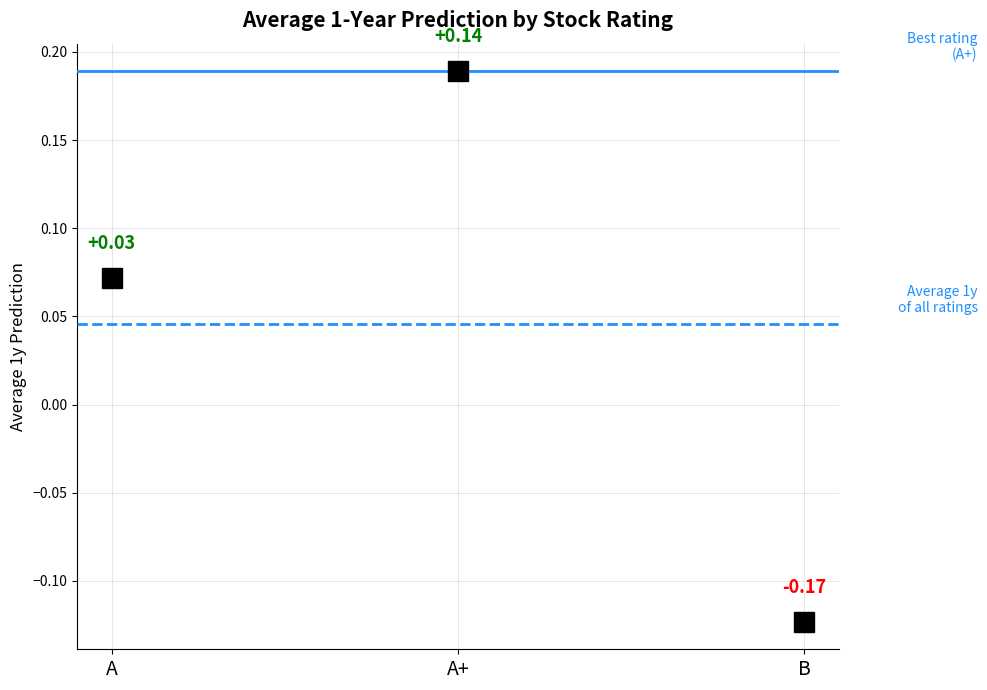

List the labels in order of value, largest first.

A+, A, B